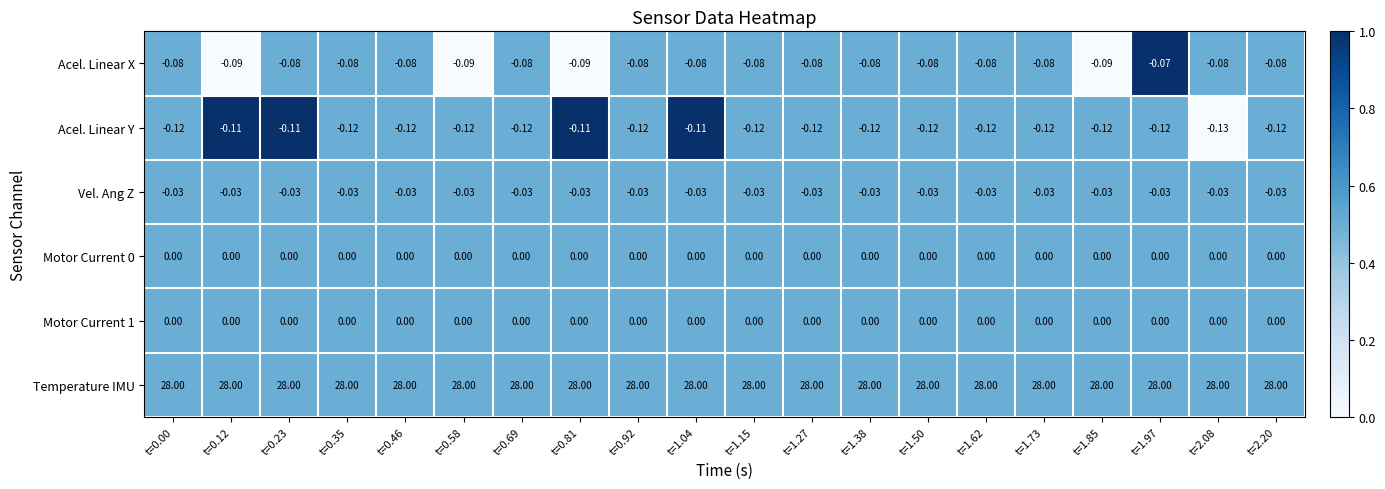

Which series has the largest total across all categories?

Temperature IMU